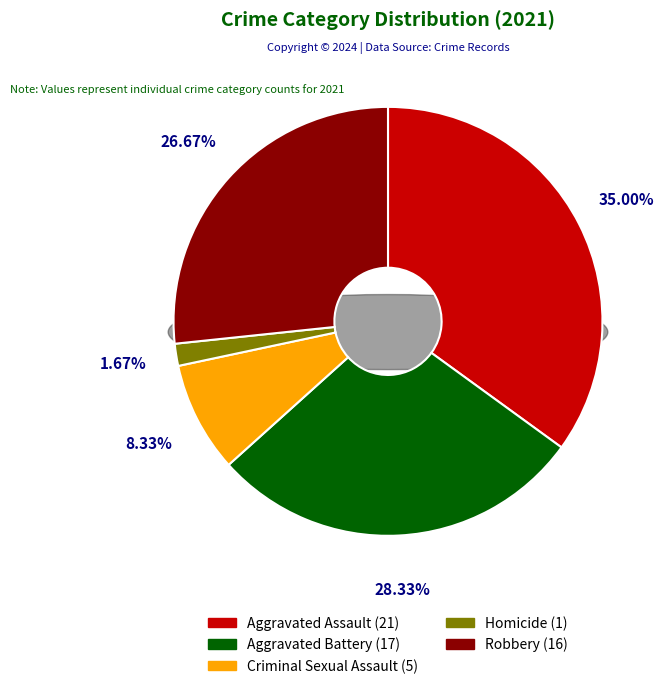

To the nearest percent, what is the difference between the largest and smallest slice percentages?

33%